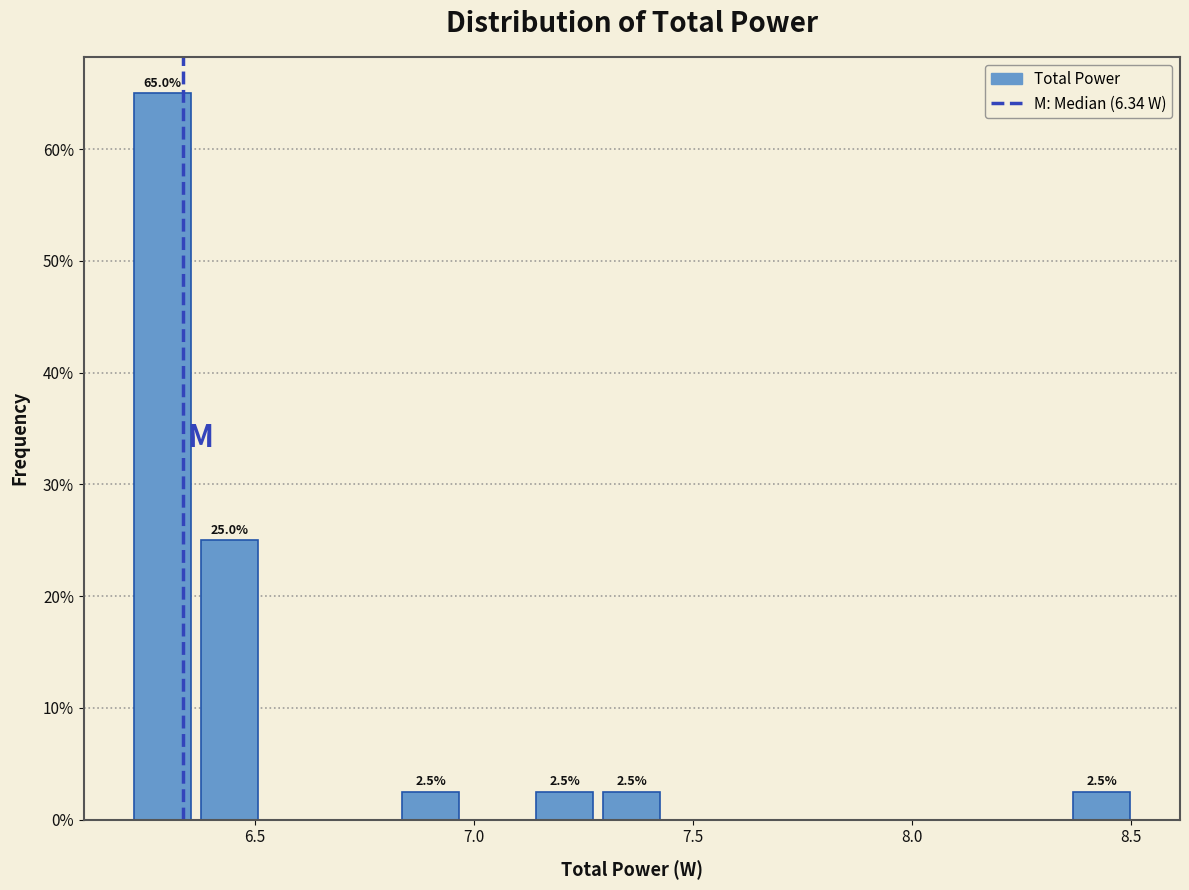

Read against the x-axis, roughly where is the centre of the tallest bar?

6.30